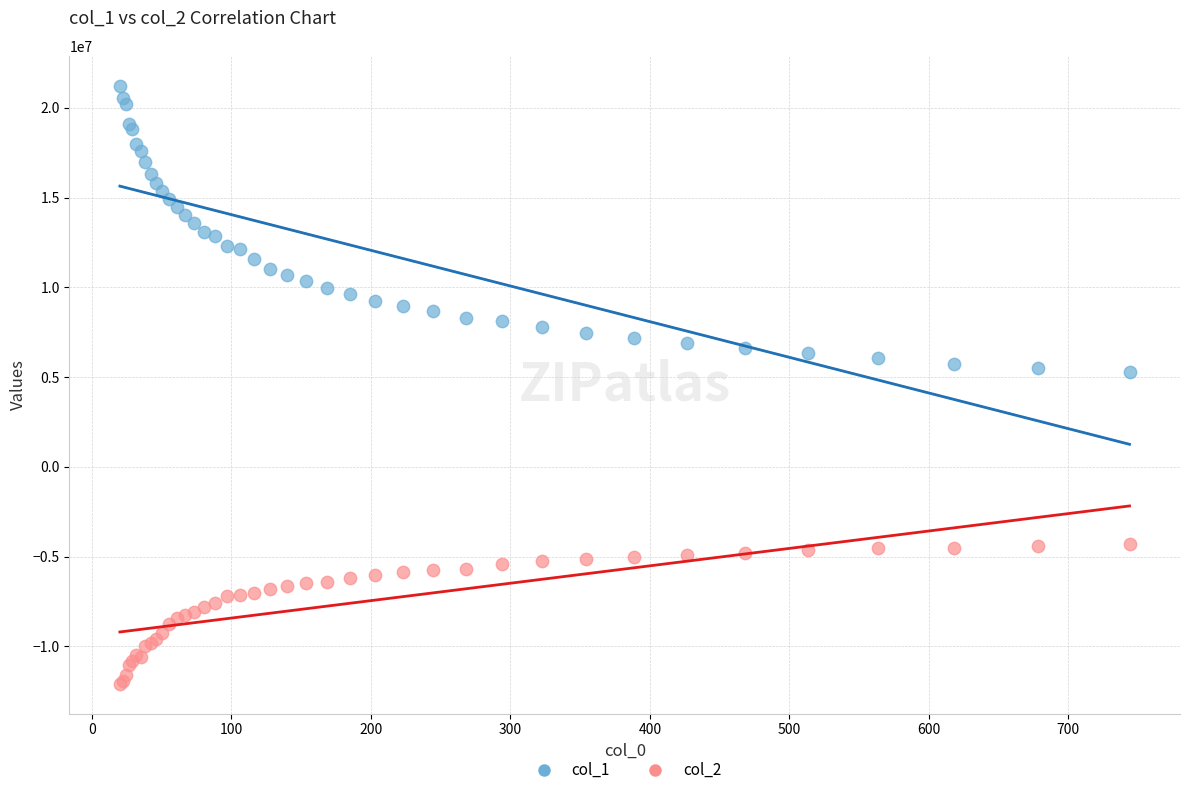

What are all the series names shown in the legend?

col_1, col_2